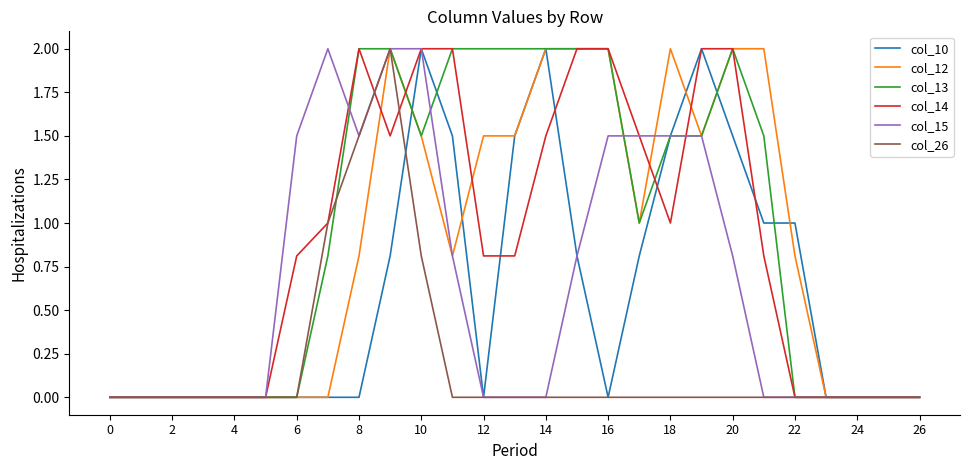

Reading left to right, transcribe all the data shown in this chart.

col_10: 0.0	0.0	0.0	0.0	0.0	0.0	0.0	0.0	0.0	0.8	2.0	1.5	0.0	1.5	2.0	0.8	0.0	0.8	1.5	2.0	1.5	1.0	1.0	0.0	0.0	0.0	0.0
col_12: 0.0	0.0	0.0	0.0	0.0	0.0	0.0	0.0	0.8	2.0	1.5	0.8	1.5	1.5	2.0	2.0	2.0	1.0	2.0	1.5	2.0	2.0	0.8	0.0	0.0	0.0	0.0
col_13: 0.0	0.0	0.0	0.0	0.0	0.0	0.0	0.8	2.0	2.0	1.5	2.0	2.0	2.0	2.0	2.0	2.0	1.0	1.5	1.5	2.0	1.5	0.0	0.0	0.0	0.0	0.0
col_14: 0.0	0.0	0.0	0.0	0.0	0.0	0.8	1.0	2.0	1.5	2.0	2.0	0.8	0.8	1.5	2.0	2.0	1.5	1.0	2.0	2.0	0.8	0.0	0.0	0.0	0.0	0.0
col_15: 0.0	0.0	0.0	0.0	0.0	0.0	1.5	2.0	1.5	2.0	2.0	0.8	0.0	0.0	0.0	0.8	1.5	1.5	1.5	1.5	0.8	0.0	0.0	0.0	0.0	0.0	0.0
col_26: 0.0	0.0	0.0	0.0	0.0	0.0	0.0	1.0	1.5	2.0	0.8	0.0	0.0	0.0	0.0	0.0	0.0	0.0	0.0	0.0	0.0	0.0	0.0	0.0	0.0	0.0	0.0